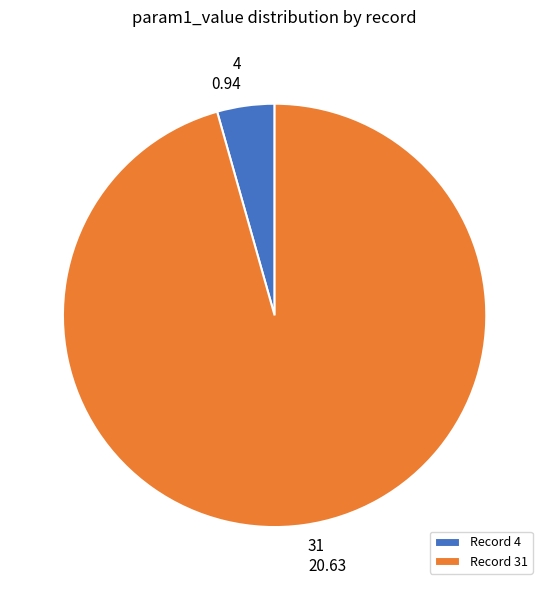

Combined, do 4 and 31 account for over 50%?

Yes